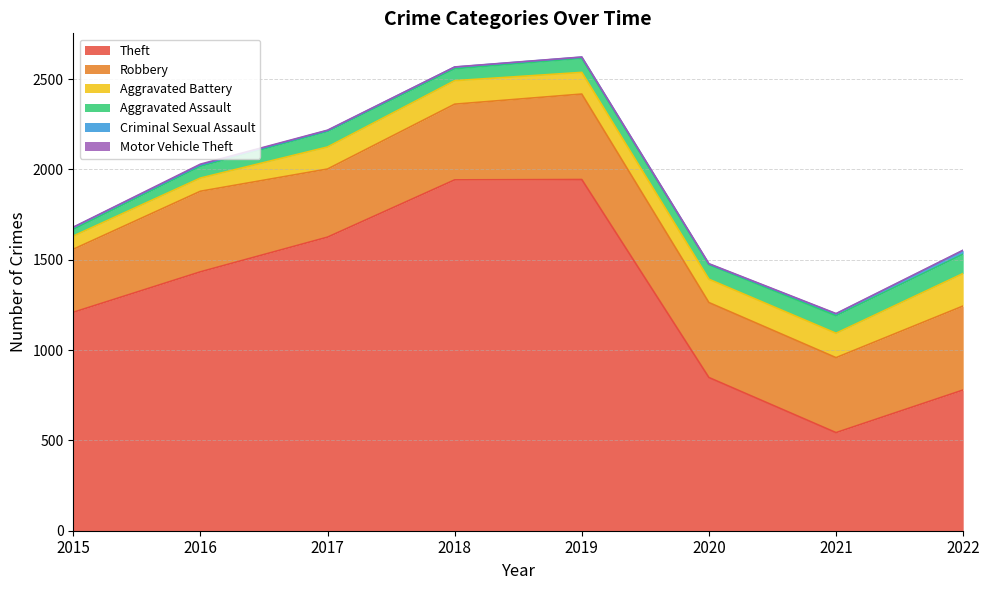

How many values in the Aggravated Assault series exceed 81?

3